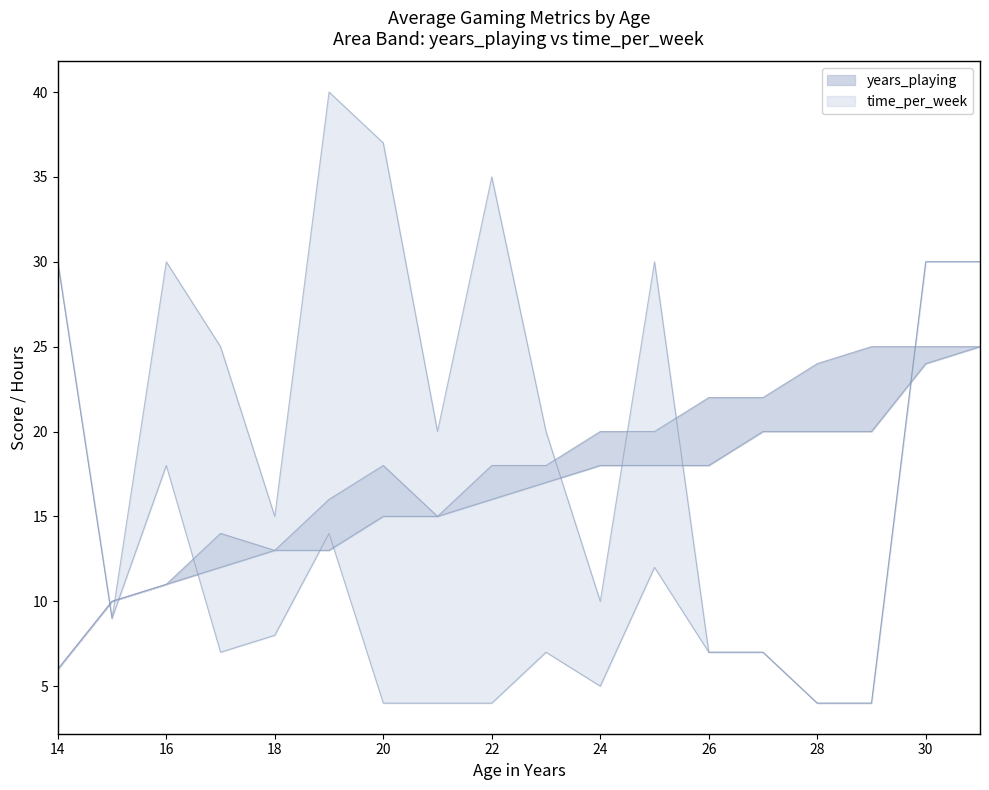

At 15, list the series in order from smallest to largest.

time_per_week_upper, time_per_week_lower, years_playing_upper, years_playing_lower